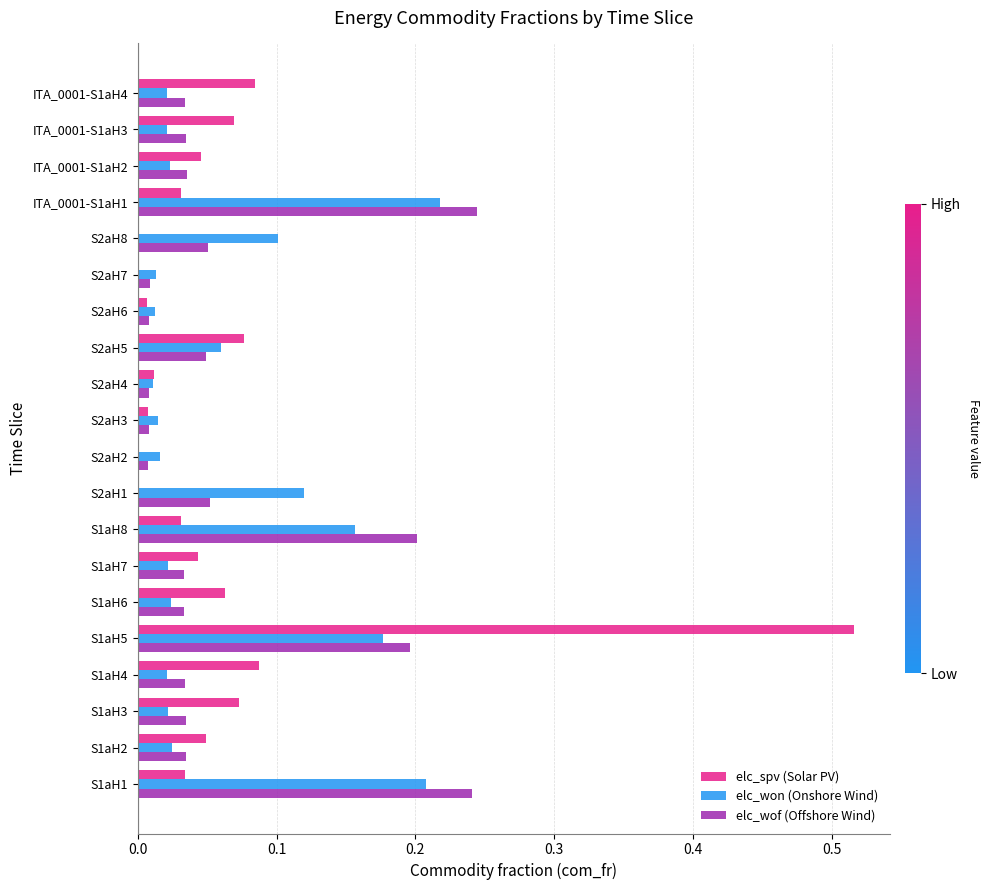

Which series changed the most between S1aH1 and S1aH5?

elc_spv (Solar PV)